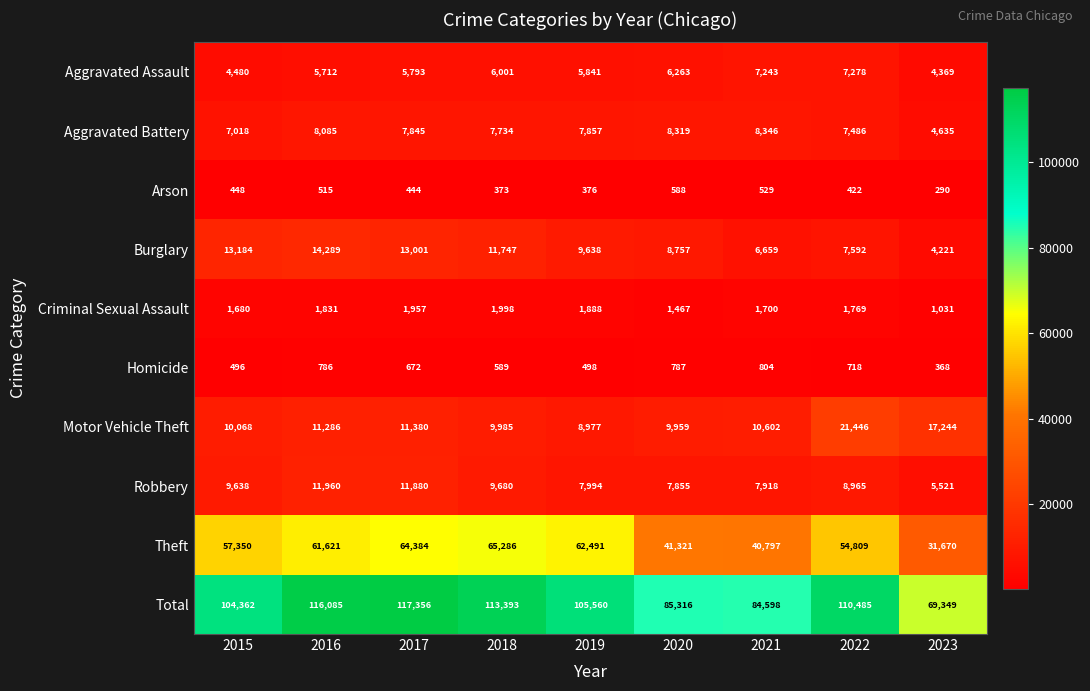

What is the sum of the Robbery values at 2015 and 2018?

19318